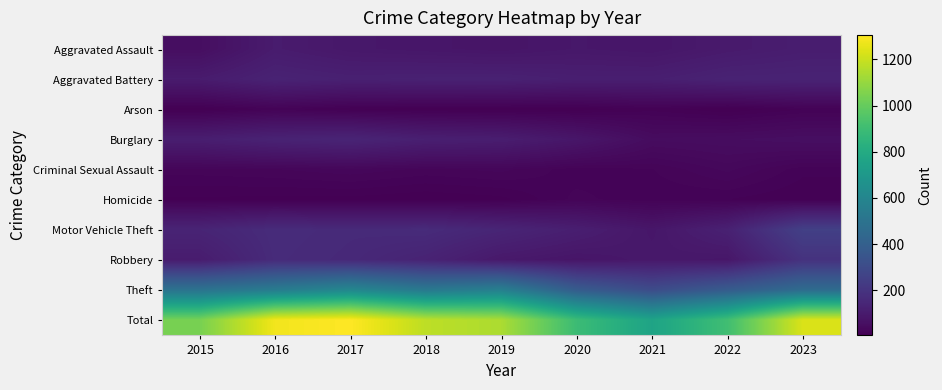

Reading right to left, transcribe all the data shown in this chart.

Aggravated Assault: 2023=108	2022=97	2021=81	2020=86	2019=77	2018=82	2017=87	2016=102	2015=53
Aggravated Battery: 2023=131	2022=129	2021=114	2020=114	2019=124	2018=123	2017=120	2016=129	2015=102
Arson: 2023=14	2022=4	2021=12	2020=5	2019=5	2018=6	2017=8	2016=16	2015=5
Burglary: 2023=54	2022=49	2021=46	2020=82	2019=109	2018=116	2017=137	2016=129	2015=111
Criminal Sexual Assault: 2023=16	2022=31	2021=19	2020=16	2019=26	2018=23	2017=28	2016=24	2015=22
Homicide: 2023=9	2022=14	2021=15	2020=21	2019=7	2018=4	2017=7	2016=7	2015=8
Motor Vehicle Theft: 2023=250	2022=123	2021=83	2020=113	2019=139	2018=163	2017=158	2016=166	2015=136
Robbery: 2023=192	2022=83	2021=89	2020=78	2019=91	2018=131	2017=154	2016=163	2015=104
Theft: 2023=459	2022=378	2021=301	2020=379	2019=565	2018=527	2017=606	2016=544	2015=497
Total: 2023=1233	2022=908	2021=760	2020=894	2019=1143	2018=1175	2017=1305	2016=1280	2015=1038